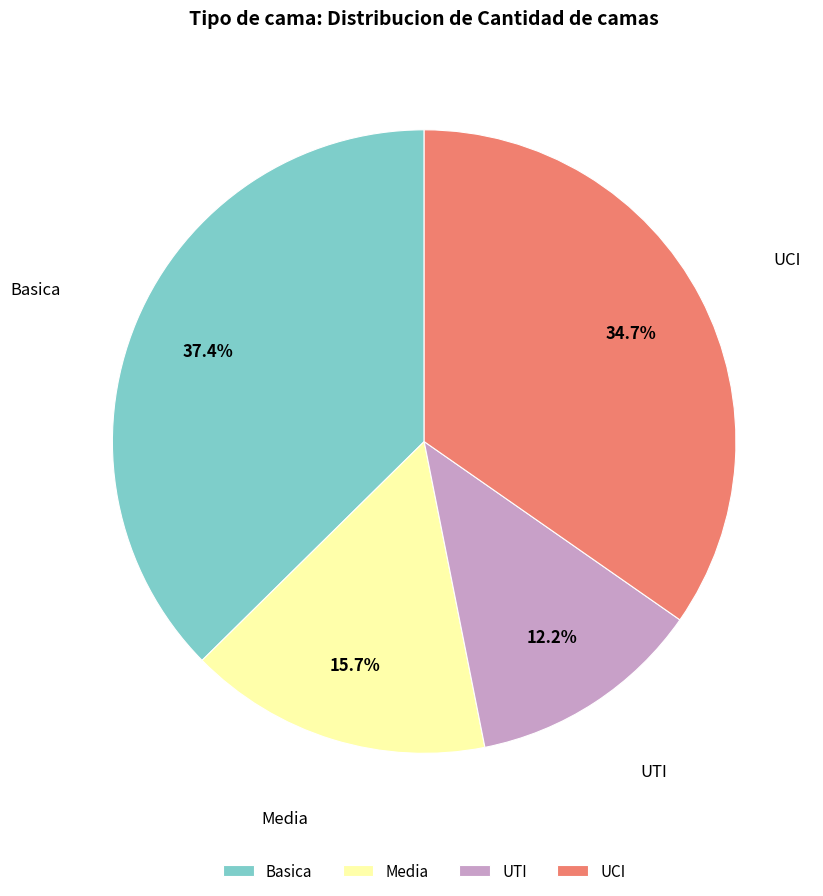

How many slices are in this pie chart?

4